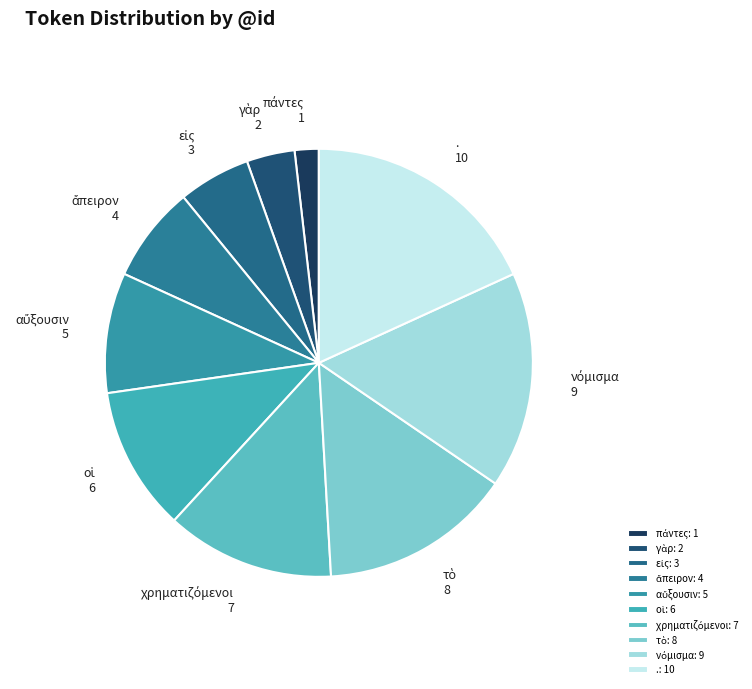

Is there a majority slice in this chart?

No